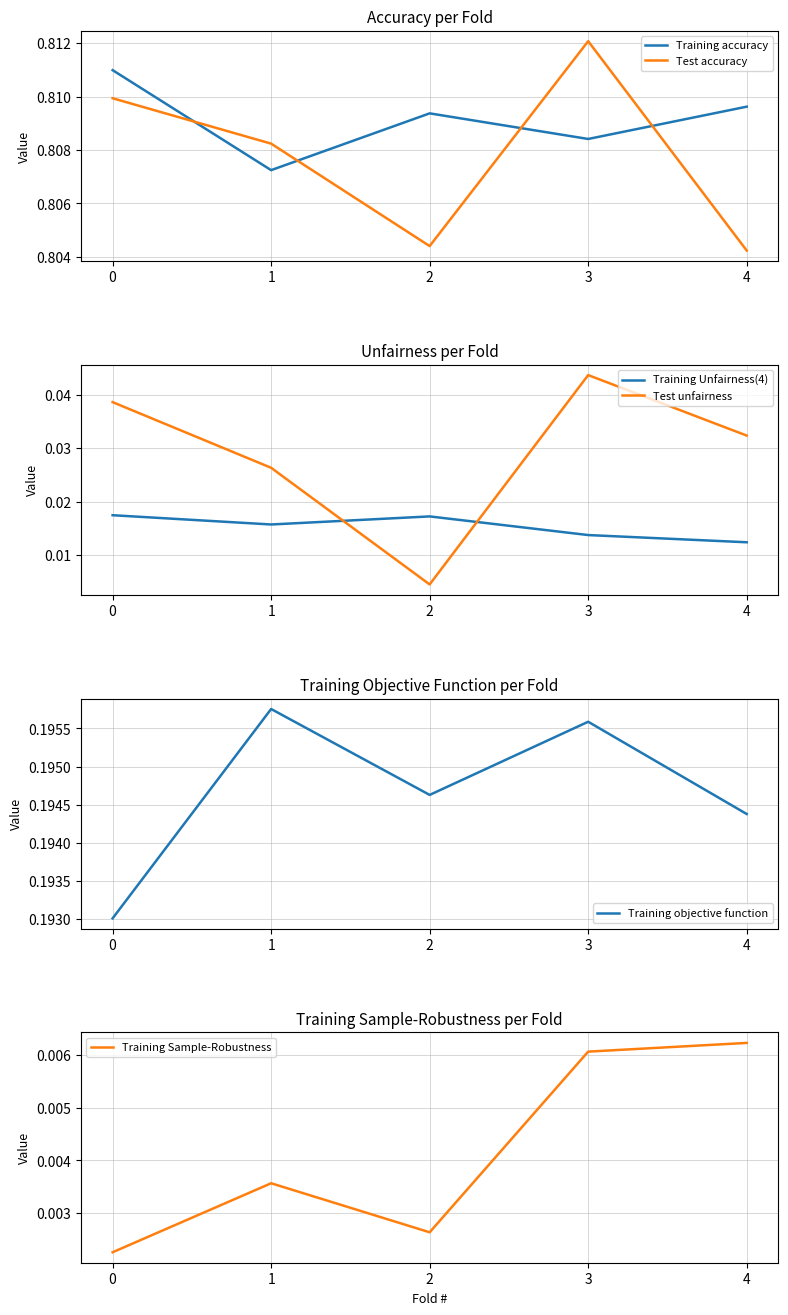

Which series changed the most between 2 and 4?

Test unfairness